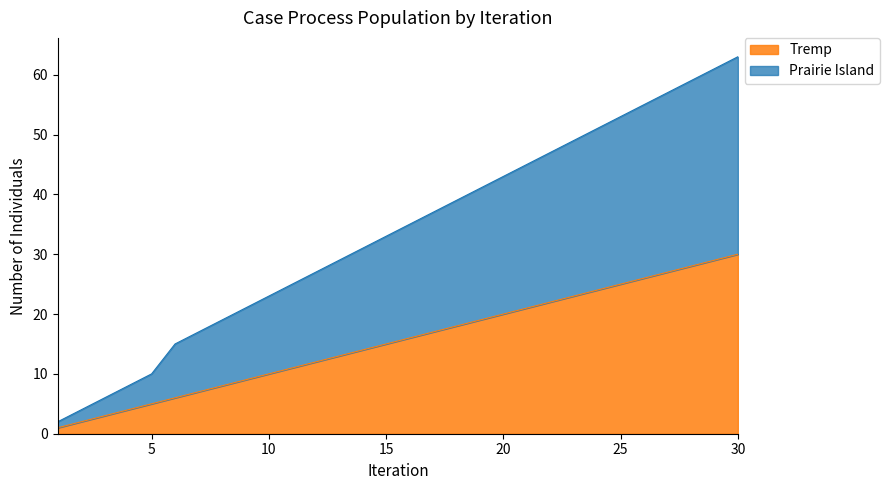

Which series has the largest range (max minus min)?

Prairie Island